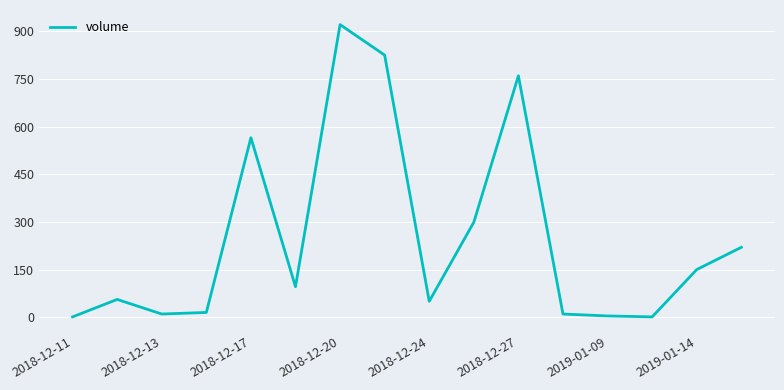

What is the difference between the maximum and minimum values?

920